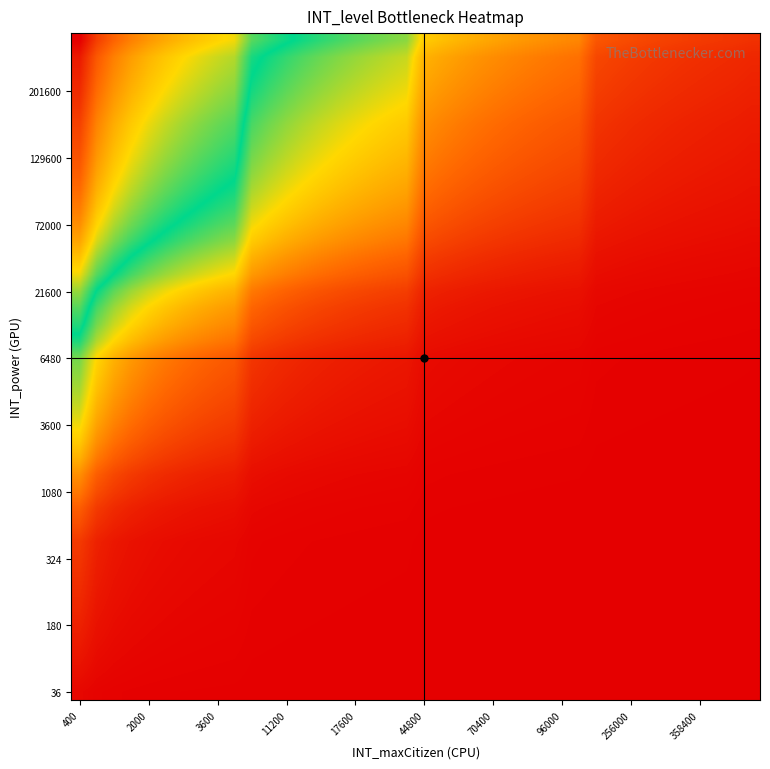

How many distinct data groups are displayed?

40